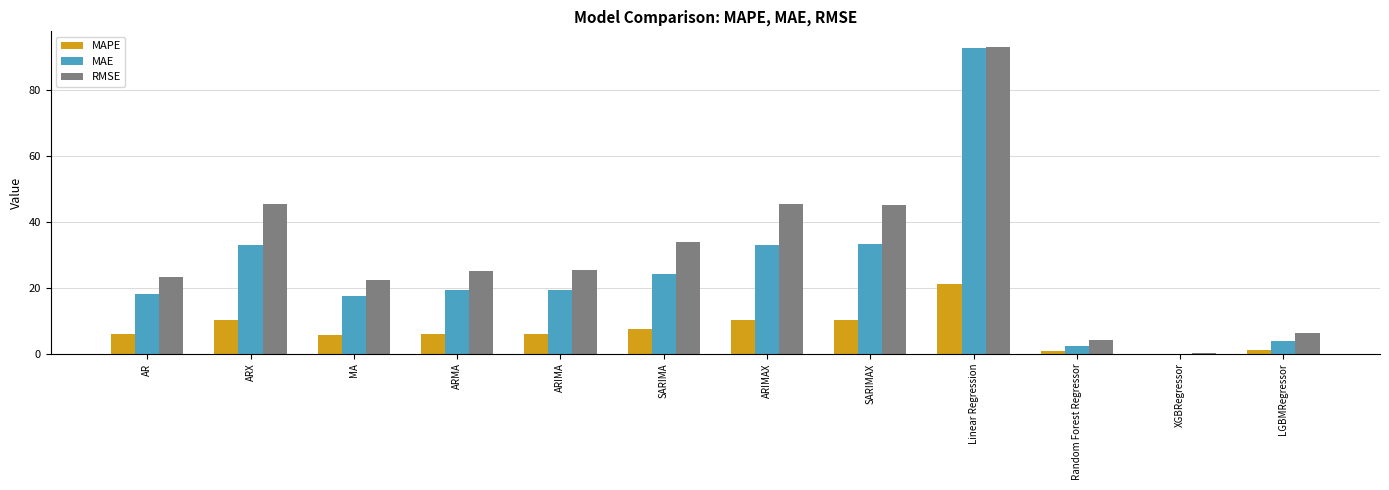

At which category does the chart reach its peak across all series?

Linear Regression